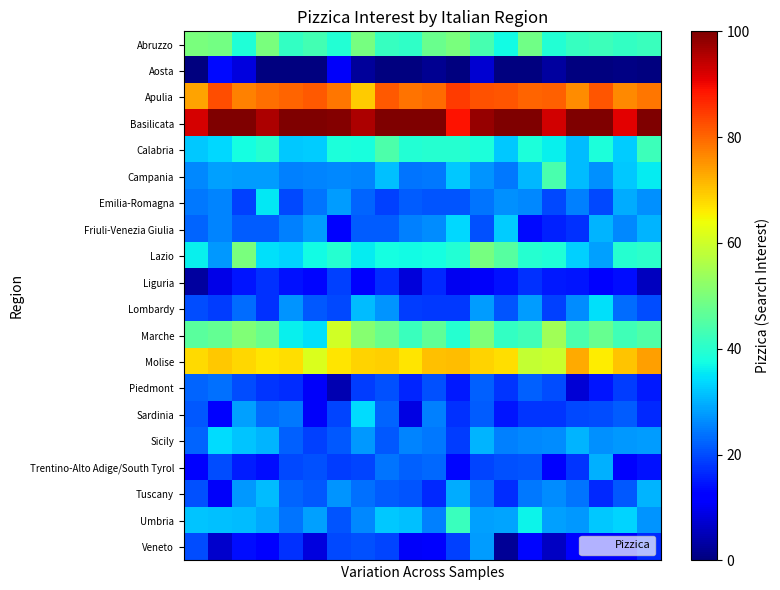

Reading left to right, transcribe all the data shown in this chart.

row_0: 49.8	49.1	38.9	49.9	41.3	43.2	39.4	49.5	41.5	41.0	47.7	49.7	43.4	37.4	48.8	39.4	41.6	42.4	41.4	42.1
row_1: 0.0	13.5	8.3	0.0	0.0	0.0	10.8	2.5	0.0	0.0	1.6	0.0	7.4	0.0	0.0	3.1	0.0	0.0	0.6	0.0
row_2: 73.7	82.6	77.3	79.2	80.1	81.4	78.2	69.5	81.5	78.8	79.5	84.5	82.1	81.7	80.3	80.8	75.8	81.7	76.5	78.1
row_3: 92.6	100.0	100.0	95.8	100.0	100.0	99.4	96.0	100.0	100.0	100.0	89.0	98.0	100.0	100.0	92.6	100.0	100.0	91.2	100.0
row_4: 32.3	33.6	37.8	39.6	32.1	32.7	38.4	38.1	44.4	39.4	39.5	39.8	38.4	32.3	38.4	36.0	31.2	38.4	32.7	42.3
row_5: 26.1	28.3	28.0	27.8	25.2	25.7	25.8	25.7	31.6	24.0	24.5	32.1	27.0	24.4	30.8	43.8	31.0	26.7	32.1	35.7
row_6: 24.2	25.7	18.9	35.4	19.9	24.0	27.8	22.6	18.9	21.7	20.9	21.0	23.9	26.6	25.8	19.8	25.2	19.8	29.6	26.8
row_7: 22.6	25.5	21.6	21.6	25.4	27.8	12.2	21.8	21.8	25.4	26.3	33.8	20.4	32.7	13.5	15.9	17.5	30.4	26.0	30.1
row_8: 36.0	27.6	49.6	34.4	33.6	37.4	39.5	35.8	37.7	37.3	37.6	39.2	49.4	45.6	39.8	38.8	33.1	28.5	39.7	40.4
row_9: 3.1	9.3	14.5	17.3	14.4	13.1	18.9	11.2	16.9	8.2	16.4	9.9	10.9	14.2	17.3	15.1	14.8	11.9	13.8	5.7
row_10: 20.0	18.6	23.4	17.4	27.0	21.2	19.8	31.0	27.3	18.5	18.1	18.2	27.9	20.7	27.8	19.1	26.5	34.5	23.3	20.2
row_11: 45.8	47.1	50.7	47.7	36.0	34.6	60.4	51.5	47.9	41.8	46.5	39.5	50.3	41.1	42.9	54.4	43.9	47.4	42.6	44.8
row_12: 67.6	69.5	68.1	66.5	67.2	61.4	66.4	68.4	69.1	66.6	70.5	71.1	68.7	67.6	58.8	59.4	72.8	66.0	70.2	74.0
row_13: 22.4	23.7	20.1	17.8	16.9	10.9	4.5	18.4	20.5	16.1	20.6	15.1	22.2	17.9	22.1	20.0	7.6	14.7	18.7	14.9
row_14: 21.4	12.7	28.2	23.4	24.4	10.9	19.2	34.2	22.3	8.7	25.2	17.3	21.7	14.6	17.8	17.7	19.6	20.2	21.8	16.6
row_15: 22.3	34.3	32.0	30.4	22.3	19.1	21.3	27.5	21.4	25.5	24.4	18.7	30.2	25.3	25.8	26.2	30.4	26.8	27.7	27.9
row_16: 11.9	20.1	15.5	13.9	19.9	20.5	18.6	19.4	24.0	22.2	22.7	12.9	19.5	20.6	20.8	11.1	17.7	29.7	11.1	14.3
row_17: 20.5	10.7	27.6	30.9	22.5	21.4	27.2	23.7	21.5	21.0	16.6	29.4	23.8	16.9	24.4	26.2	24.2	16.4	21.4	30.2
row_18: 31.8	31.3	31.2	28.9	23.8	28.3	20.9	25.8	32.1	31.4	25.2	42.0	28.3	28.9	36.6	28.4	27.5	32.2	33.4	27.1
row_19: 20.1	6.8	14.0	12.8	17.6	8.6	19.6	20.4	19.3	10.9	11.2	19.0	28.1	2.3	13.2	6.1	11.9	12.0	11.1	16.8